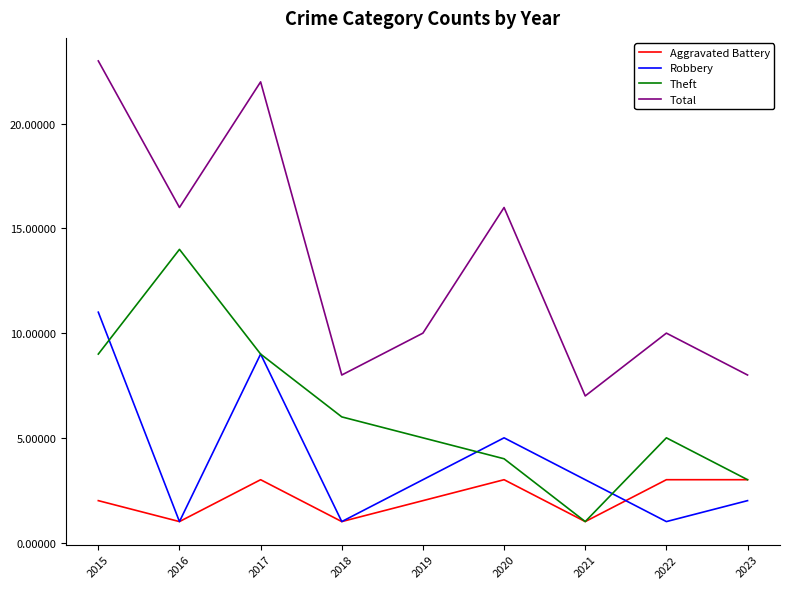

At which category is the sum across all series the highest?

2015